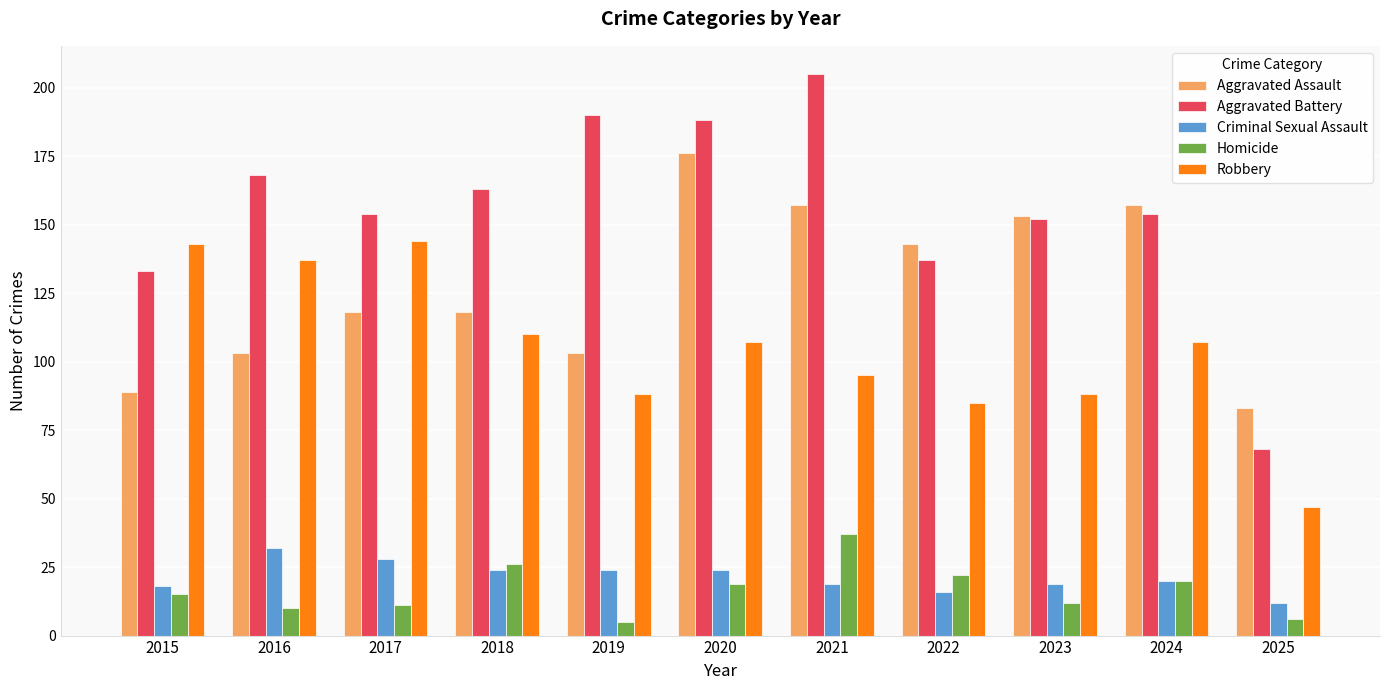

Read the Criminal Sexual Assault value at 2019.

24